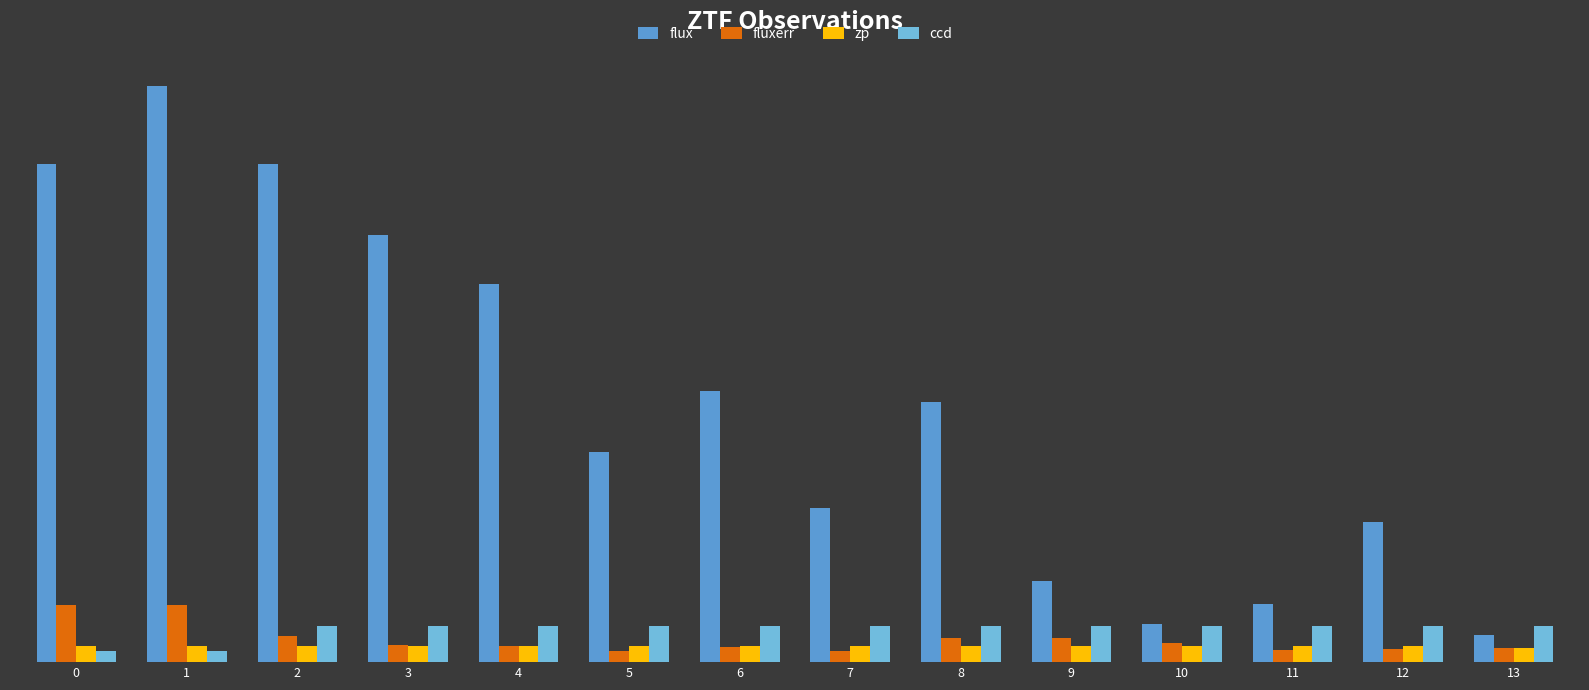

Between 5 and 2, which is larger?

2